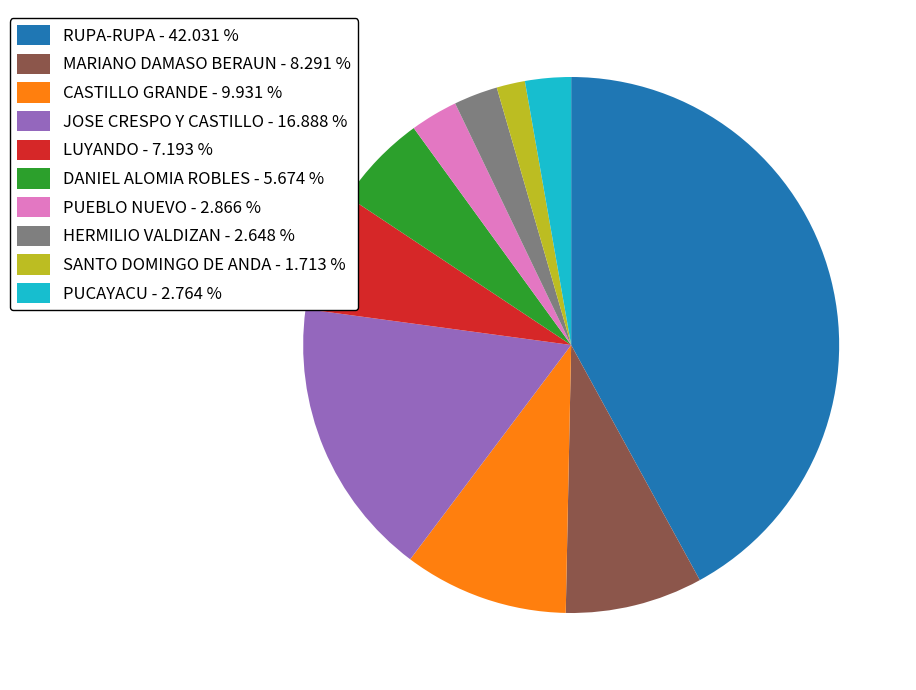

Is JOSE CRESPO Y CASTILLO - 16.888 % the majority of the pie?

No